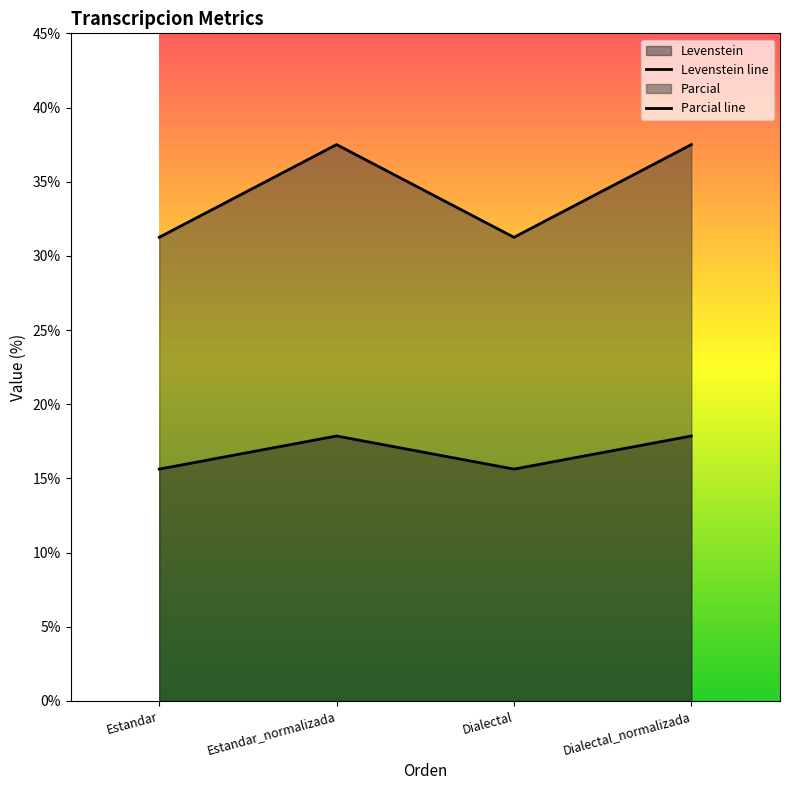

True or false: Parcial line and Levenstein line intersect in this chart.

False